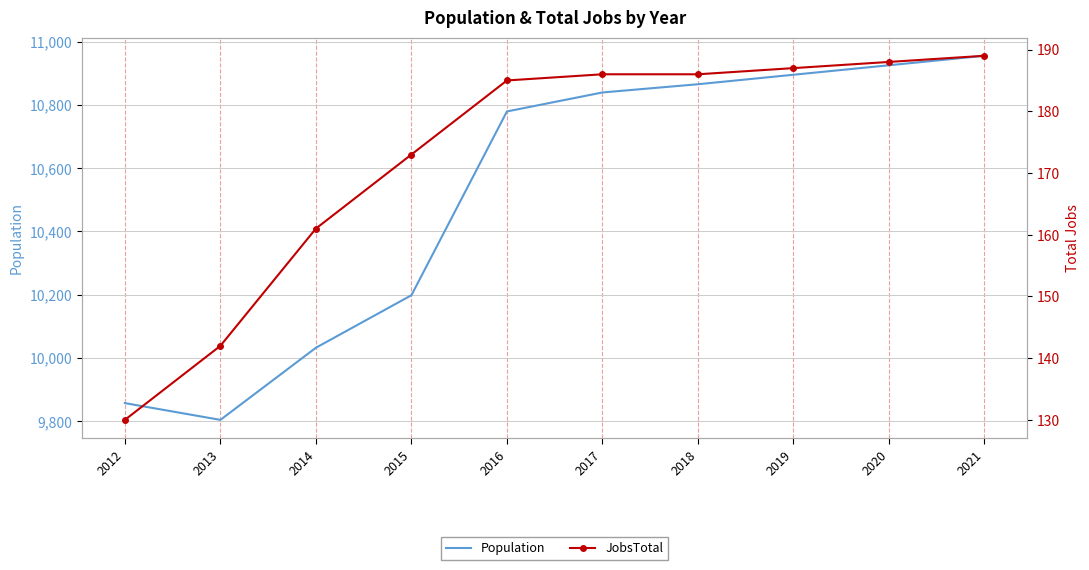

Is the value of Population at 2018 greater than the value of JobsTotal at 2017?

Yes